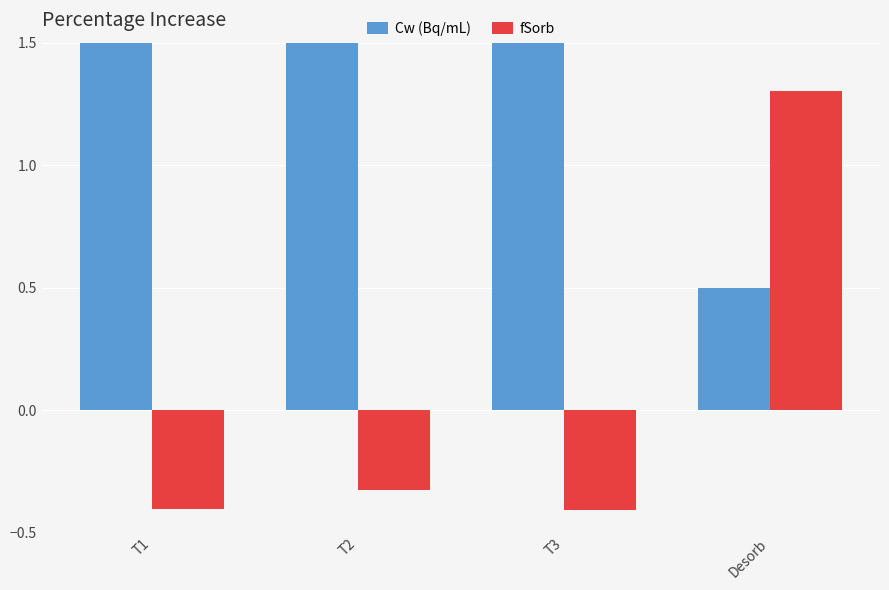

What value does the fSorb series have at Desorb?

1.3